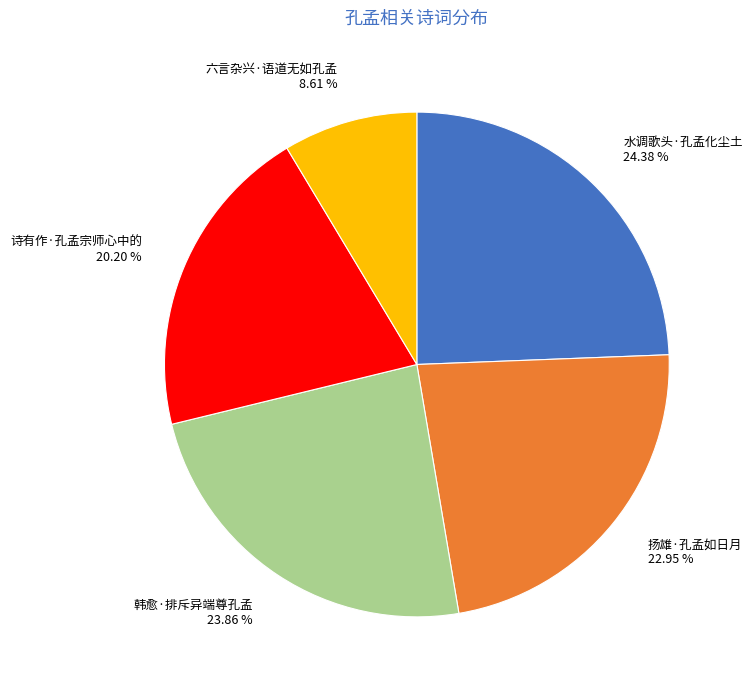

How much of the chart is everything except 诗有作·孔孟宗师心中的?

79.8%